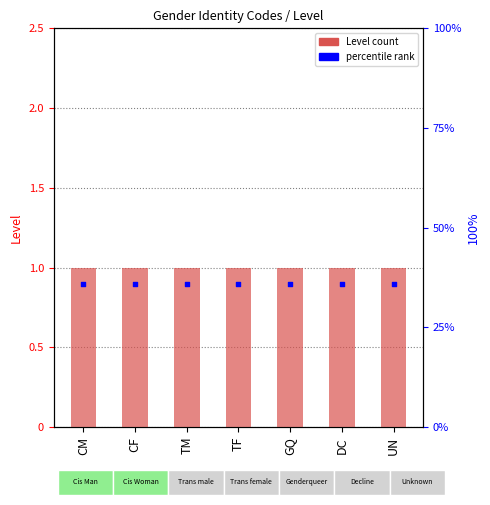

Which series contains the lowest Y value?

percentile rank